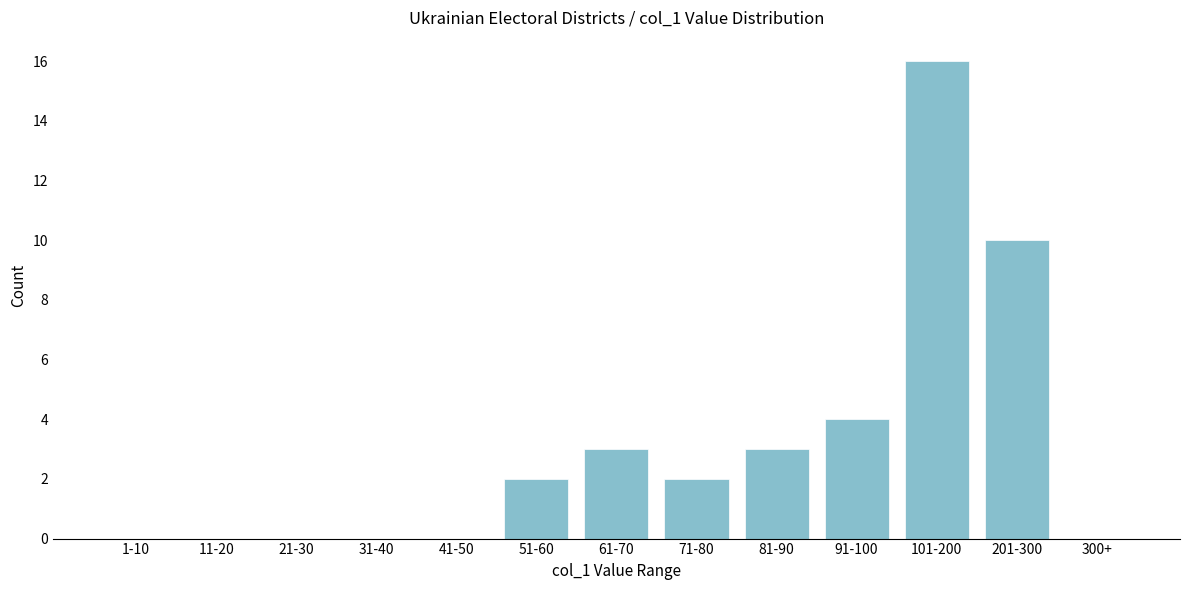

Reading left to right, transcribe all the data shown in this chart.

1-10=0	11-20=0	21-30=0	31-40=0	41-50=0	51-60=2	61-70=3	71-80=2	81-90=3	91-100=4	101-200=16	201-300=10	300+=0